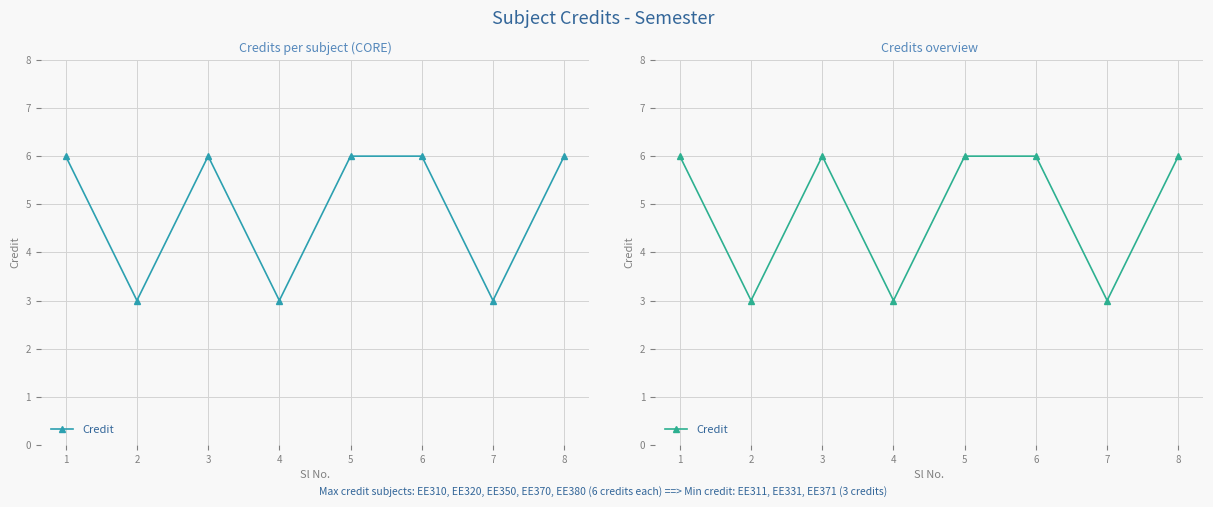

List the labels in order of value, smallest first.

2, 4, 7, 1, 3, 5, 6, 8